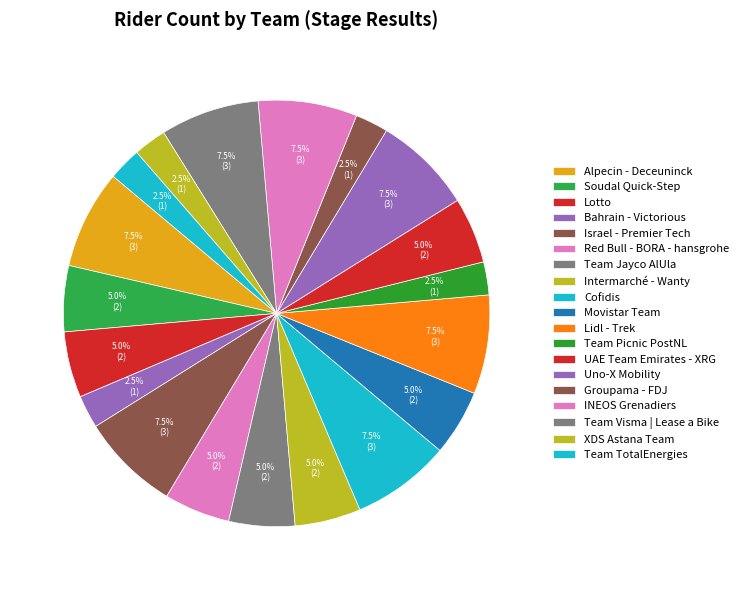

Is Team Jayco AlUla the majority of the pie?

No